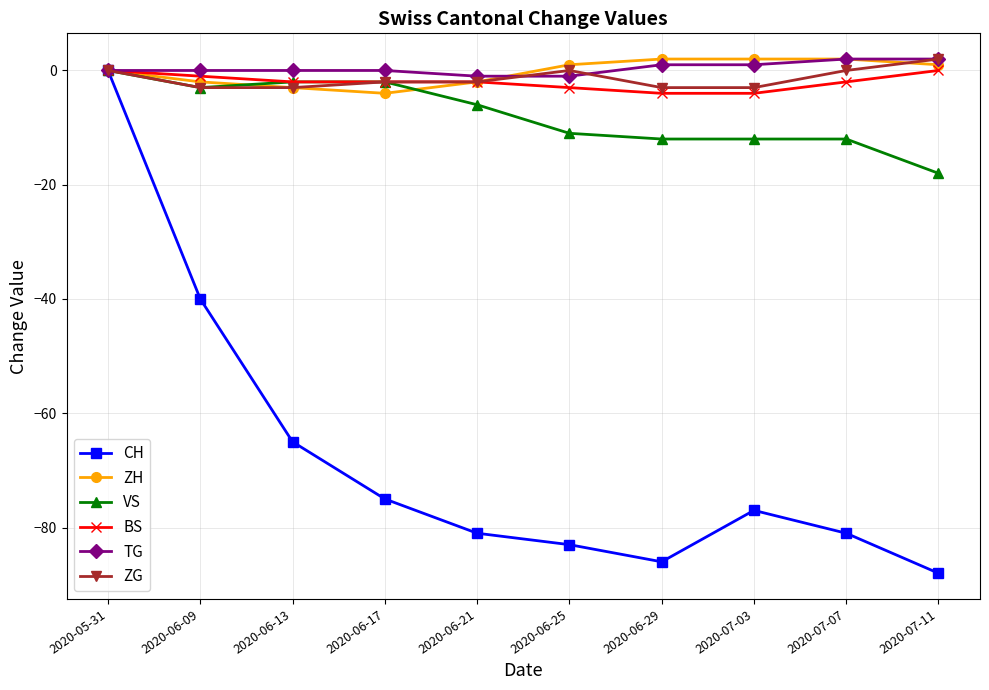

How many series are shown in this chart?

6